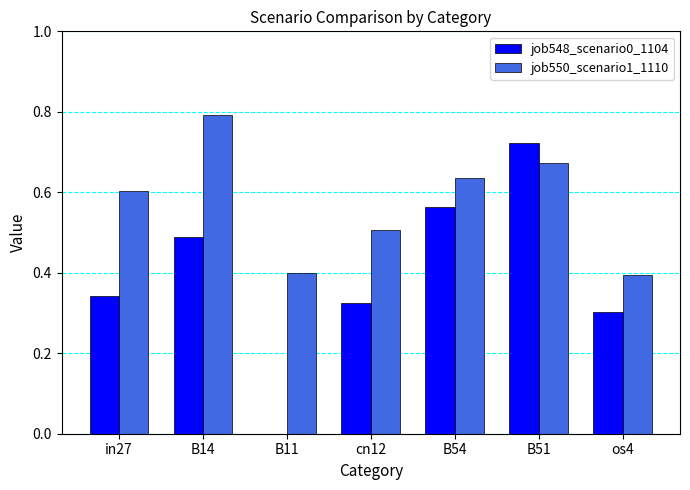

What is the sum of the job548_scenario0_1104 values at cn12 and B51?

1.0